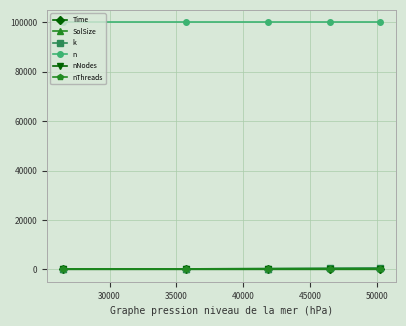

Which series has the largest total across all categories?

n